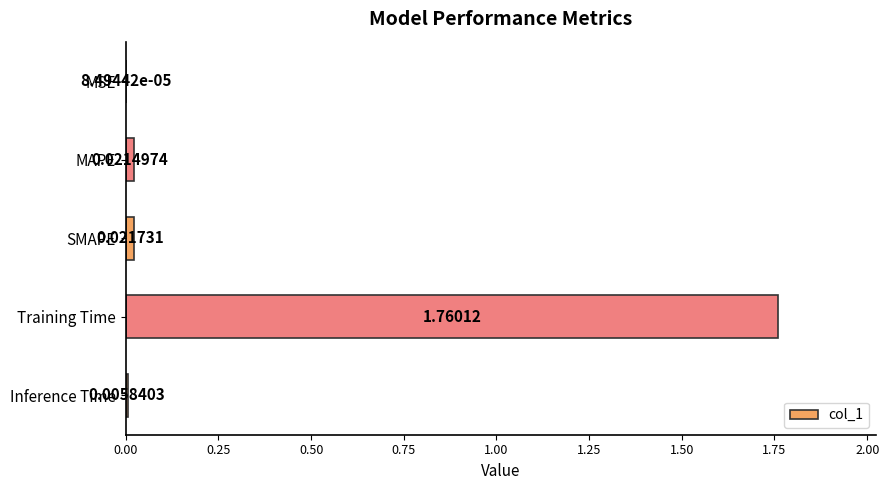

Between Inference Time and SMAPE, which is larger?

SMAPE